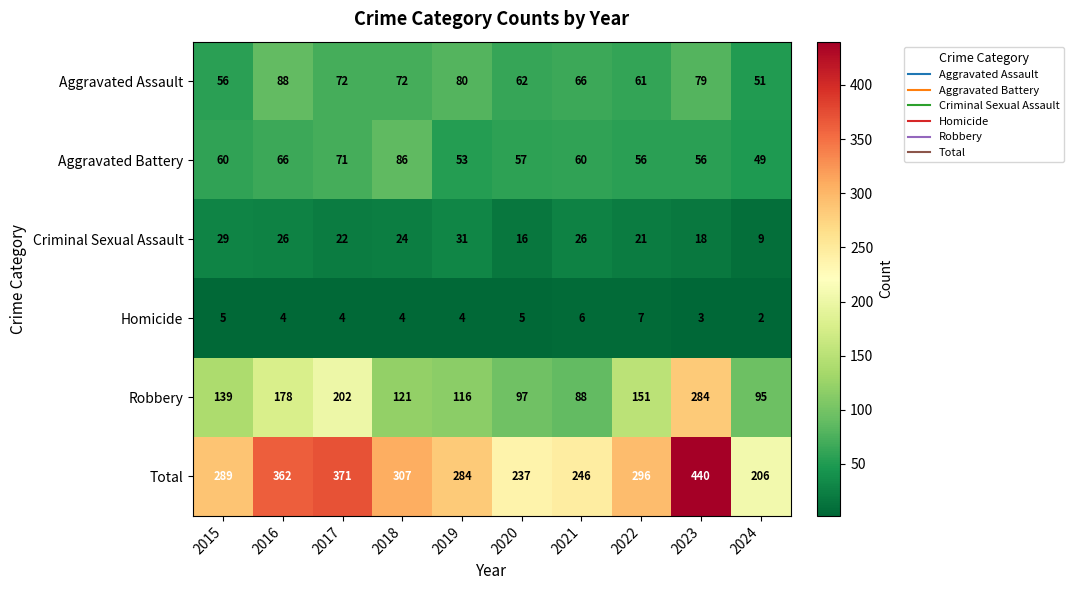

How many distinct data groups are displayed?

6